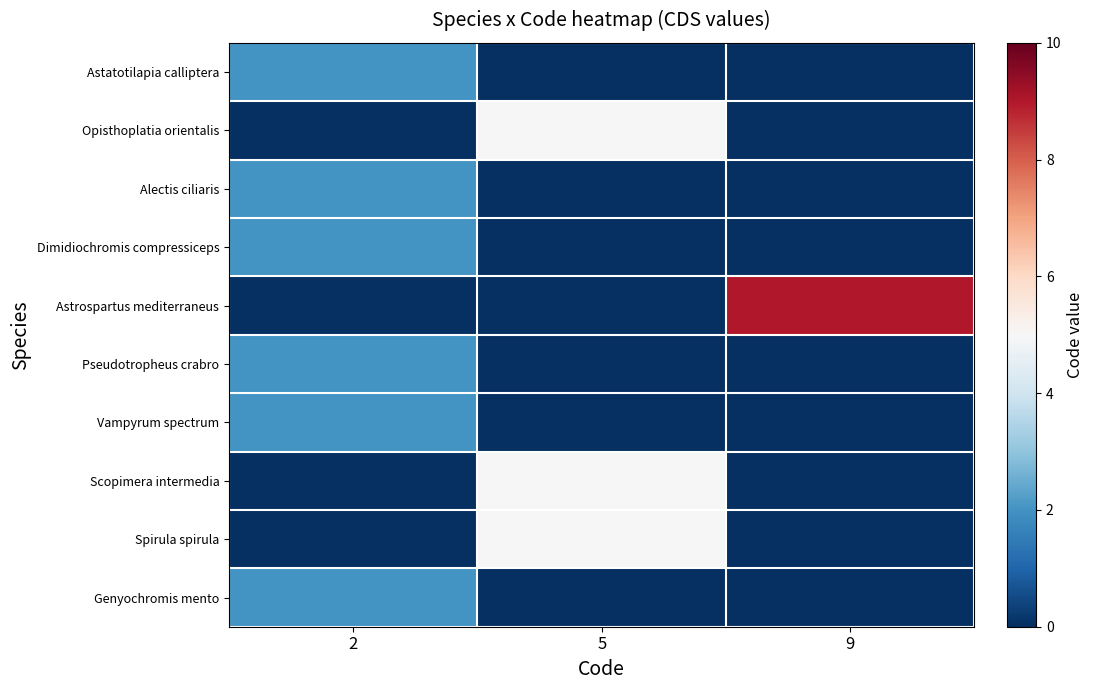

Which label corresponds to the largest value in the chart?

9